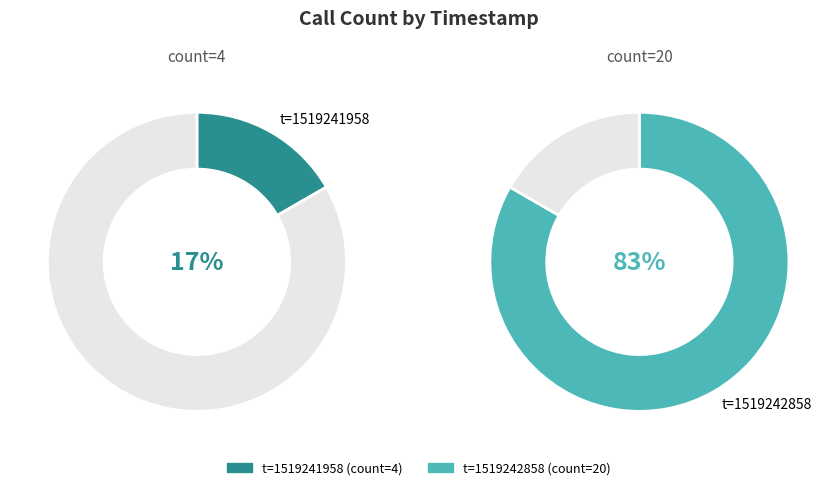

Count the number of slices in the pie.

2